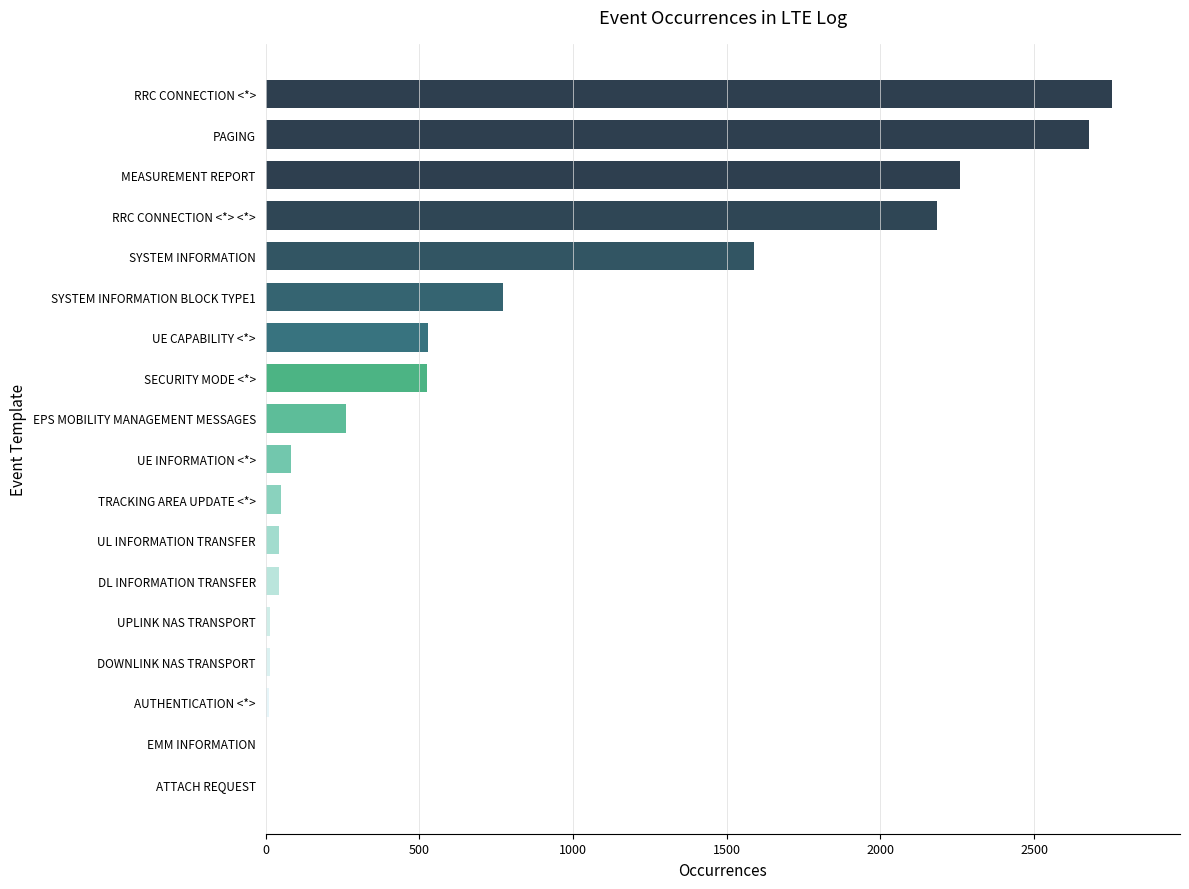

What is the maximum value shown in the chart?

2754